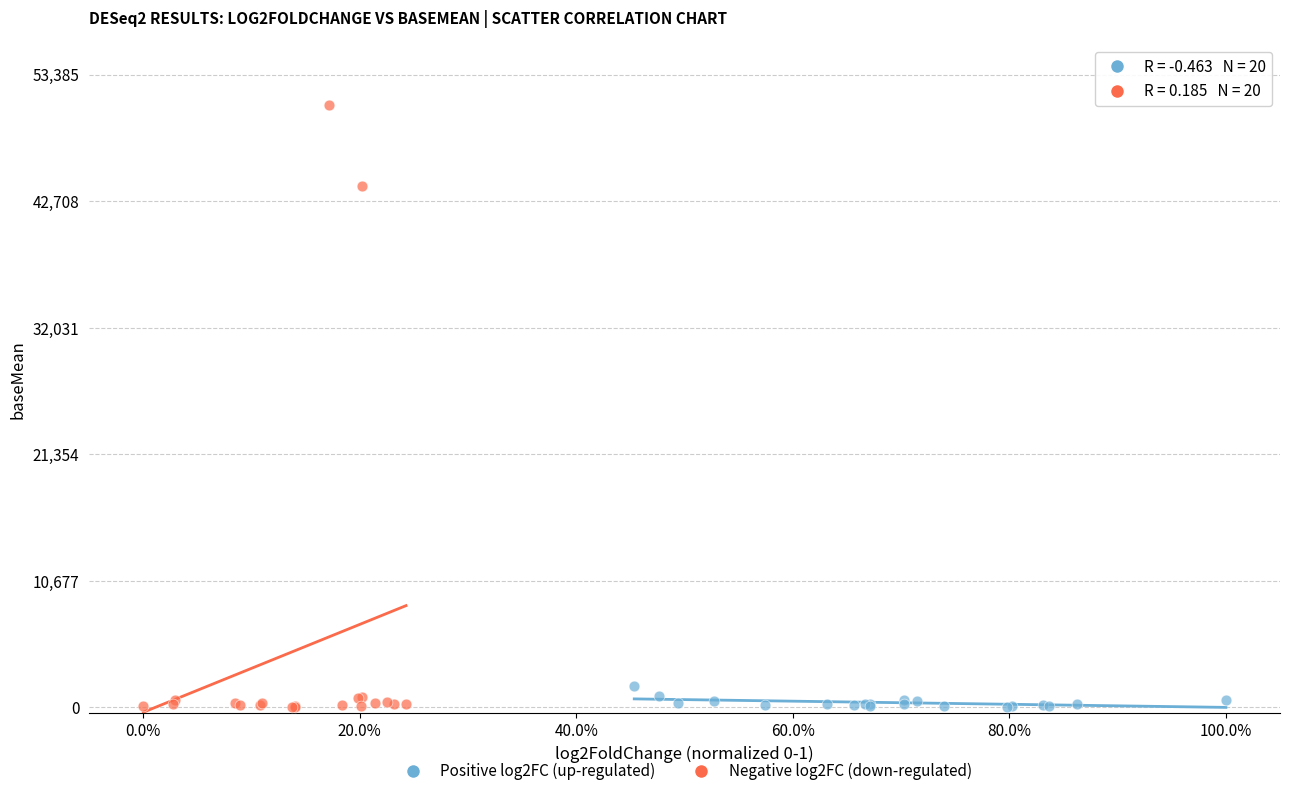

Which series reaches the maximum Y coordinate?

Negative log2FC (down-regulated)